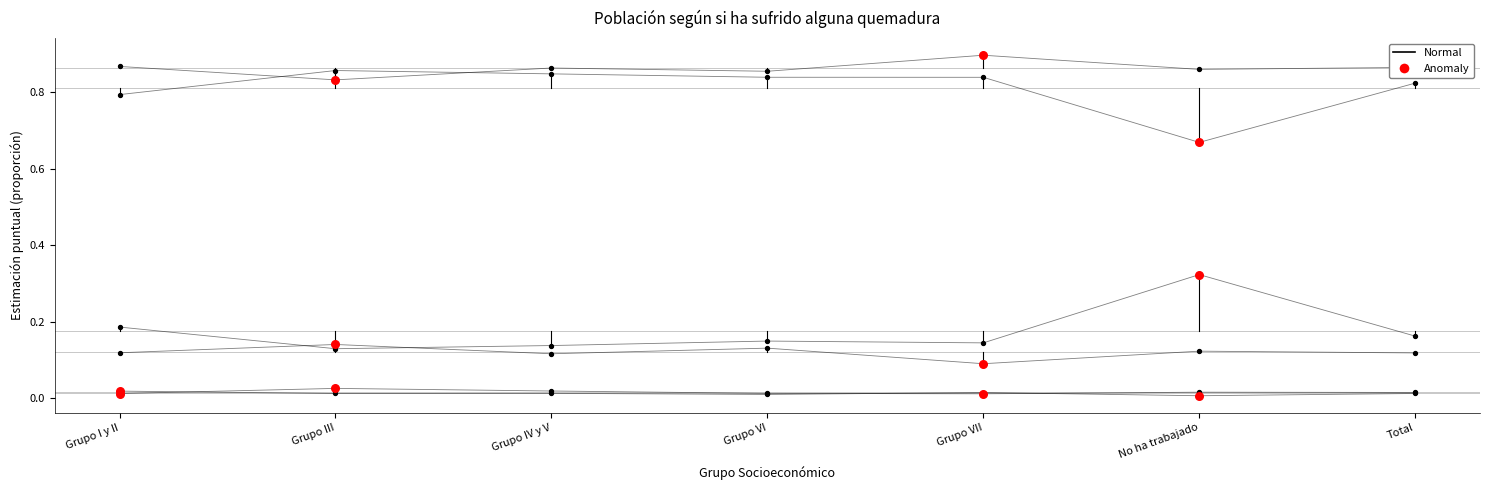

Between Grupo III and Grupo I y II, which is larger?

Grupo I y II